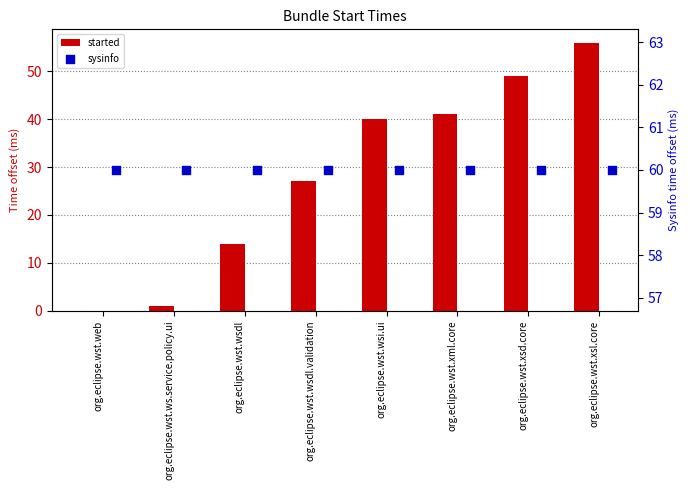

Which series contains the highest Y value?

sysinfo